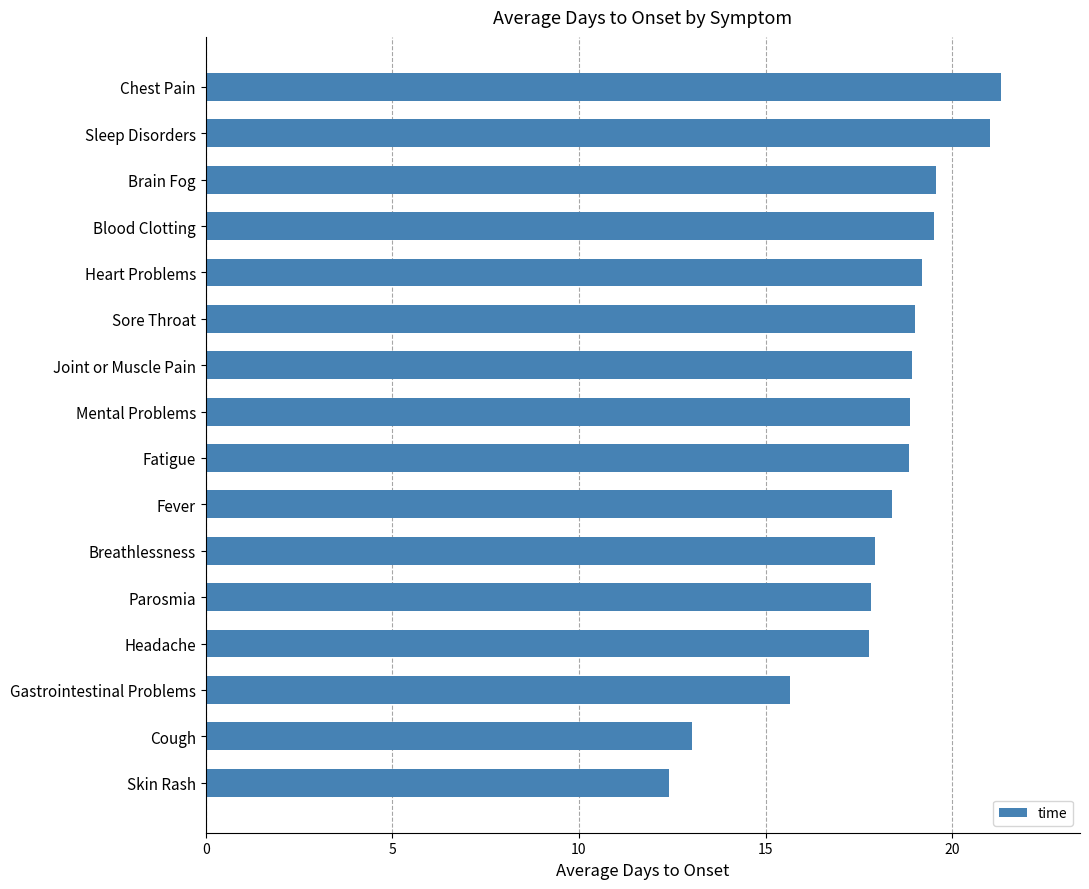

Is it true that the value at Fatigue is 24.7?

False